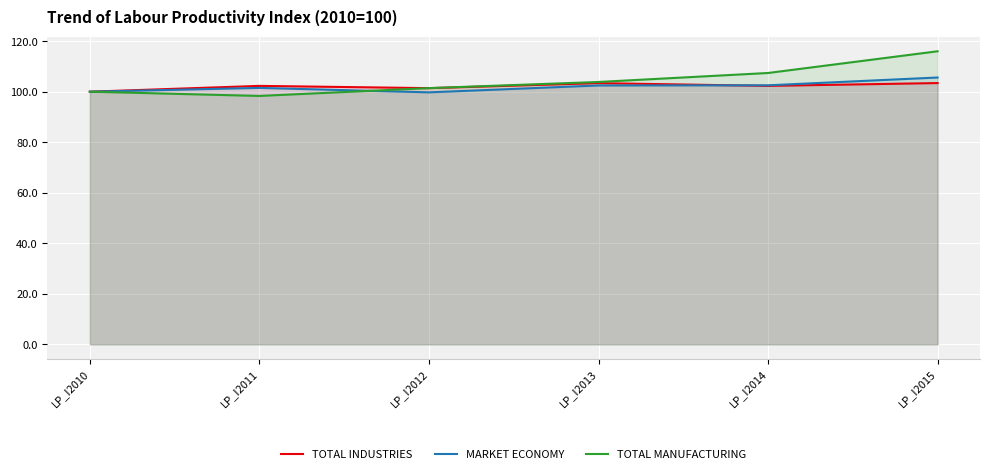

Between LP_I2013 and LP_I2010, which is larger?

LP_I2013